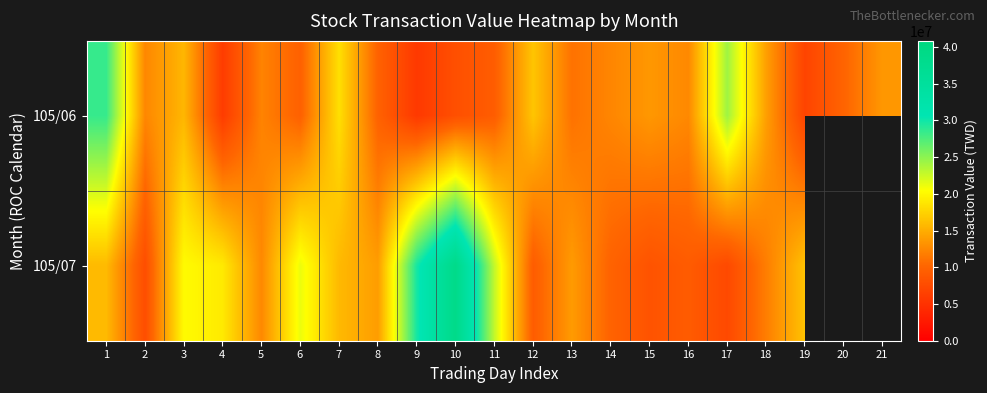

List the series in order of their overall mean, highest first.

105/07, 105/06